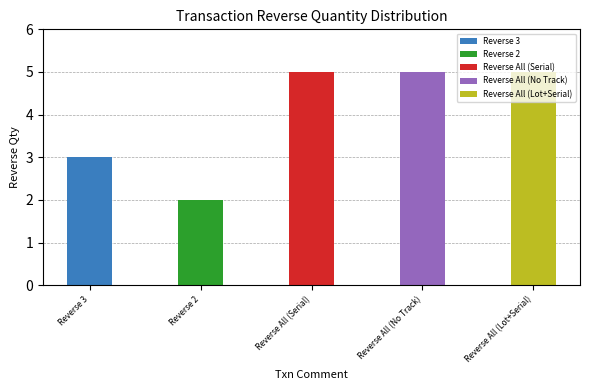

Which label corresponds to the smallest value in the chart?

Reverse 2